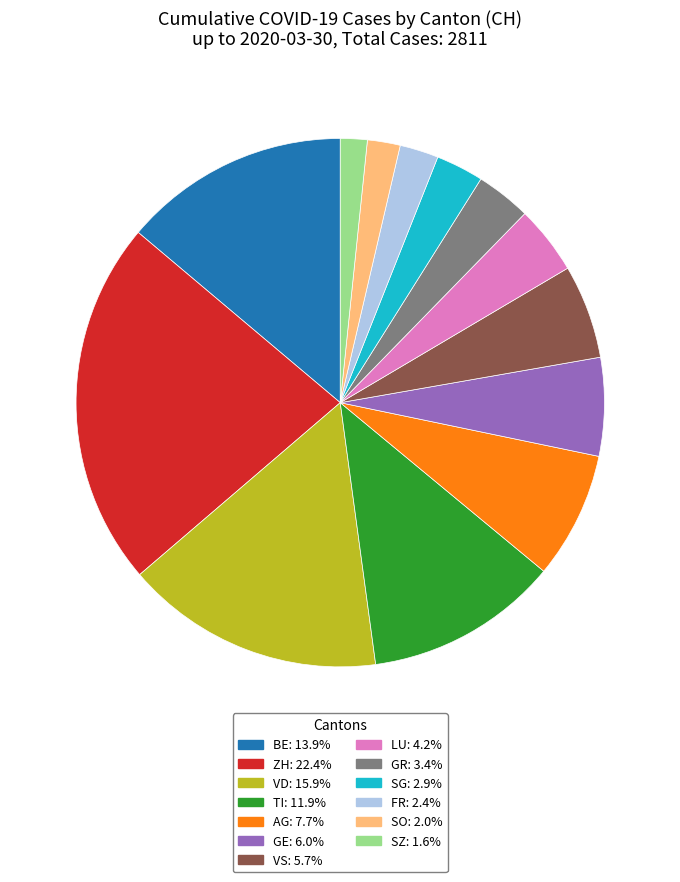

Does any single category account for the majority?

No